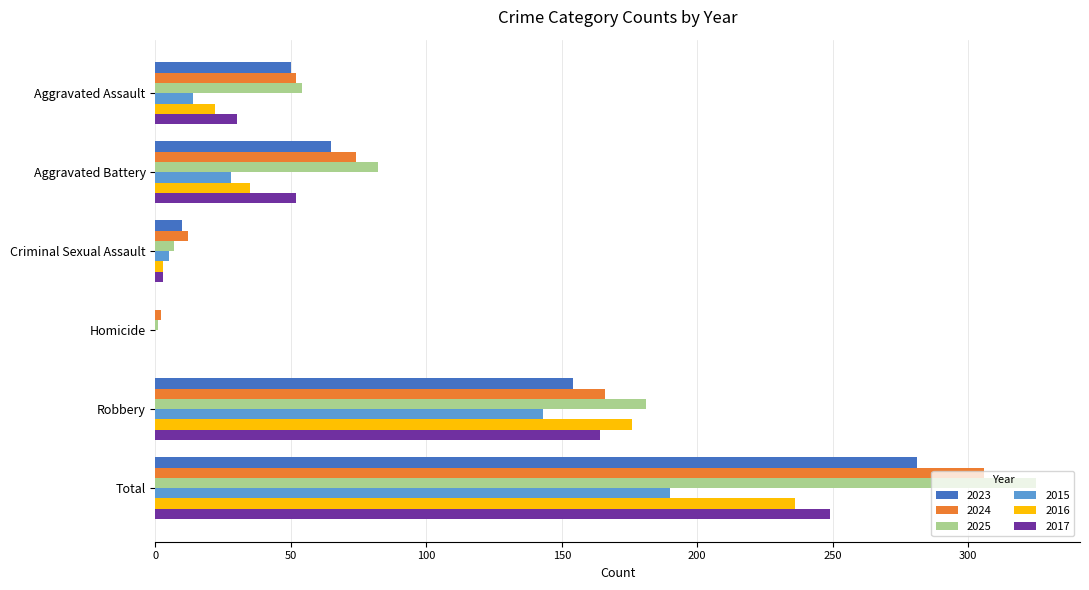

Count the number of data series in this chart.

6